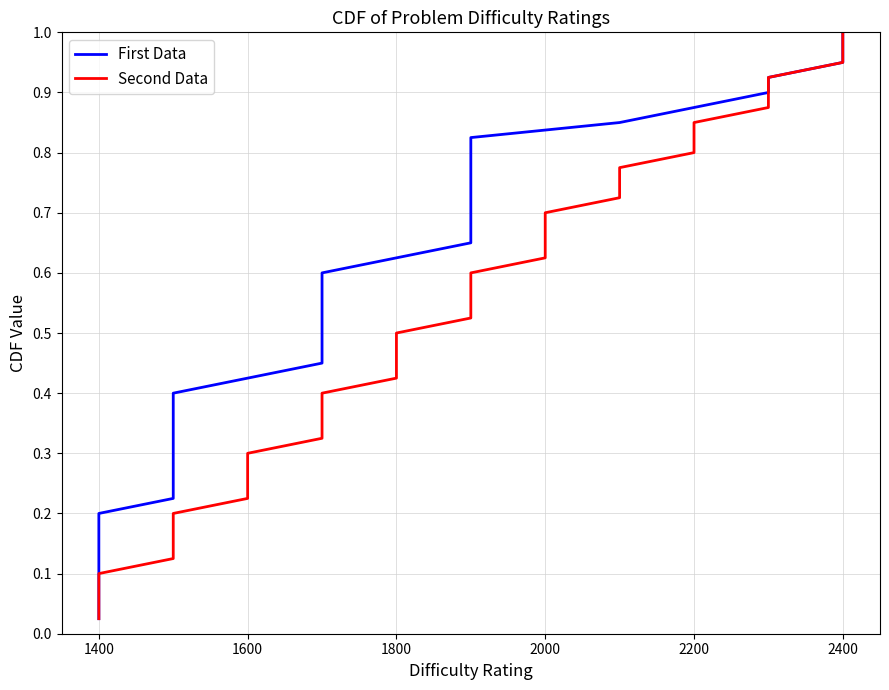

What is the value of the First Data point at the 23rd from the left?

0.6